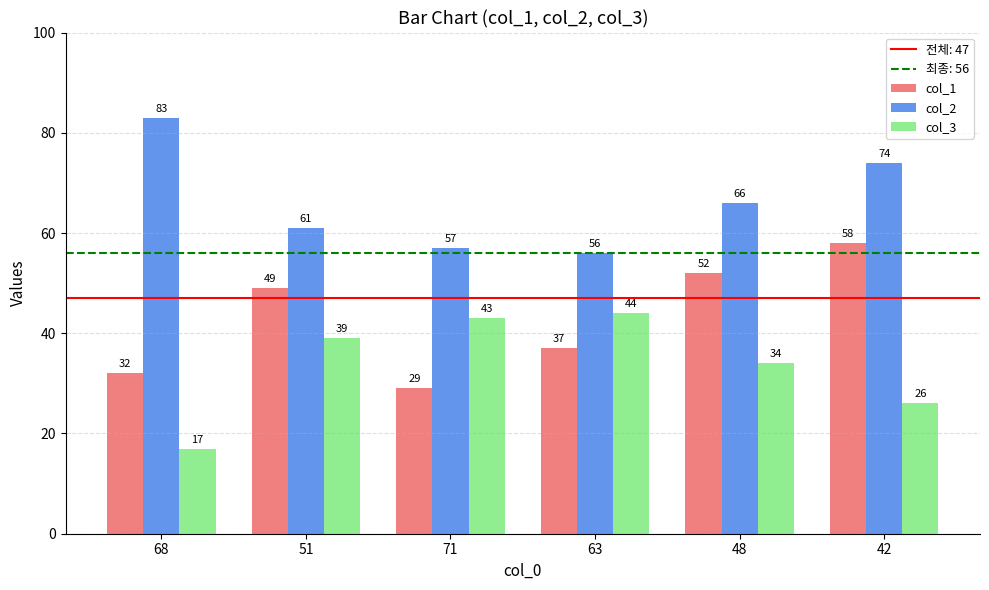

Are the bars grouped side by side (vs. stacked)?

Yes